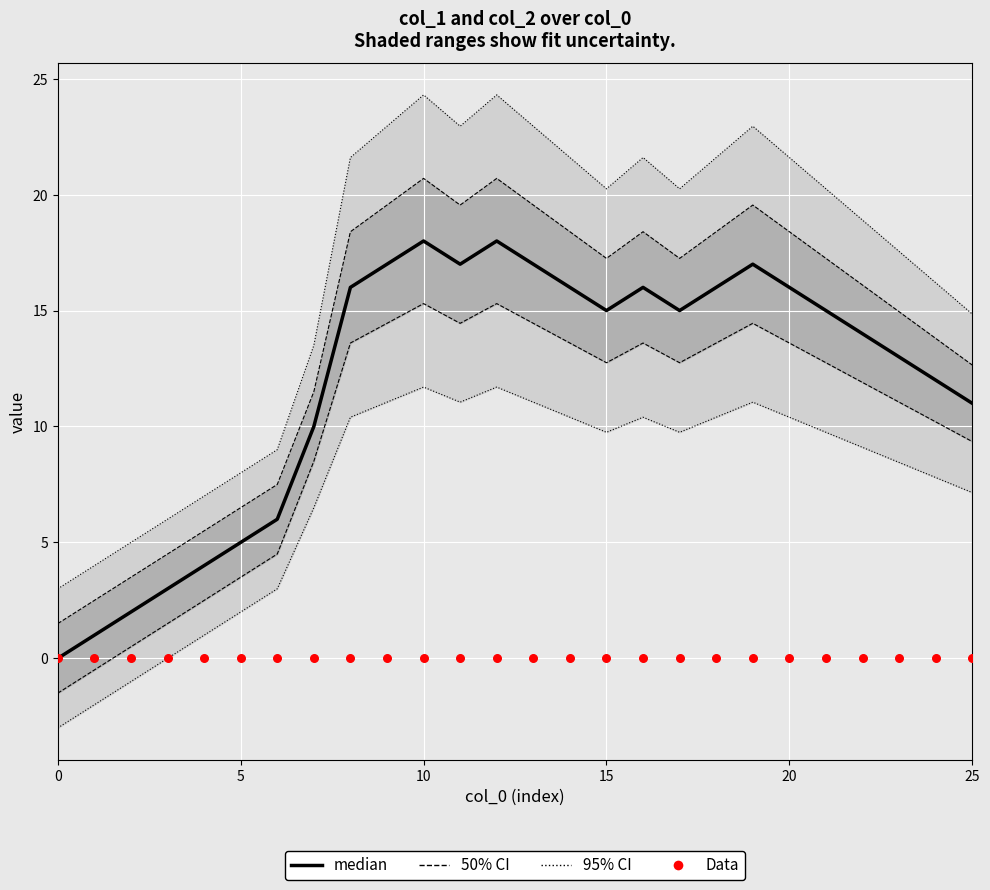

Is the value of Data at 15 greater than the value of median at 10?

No